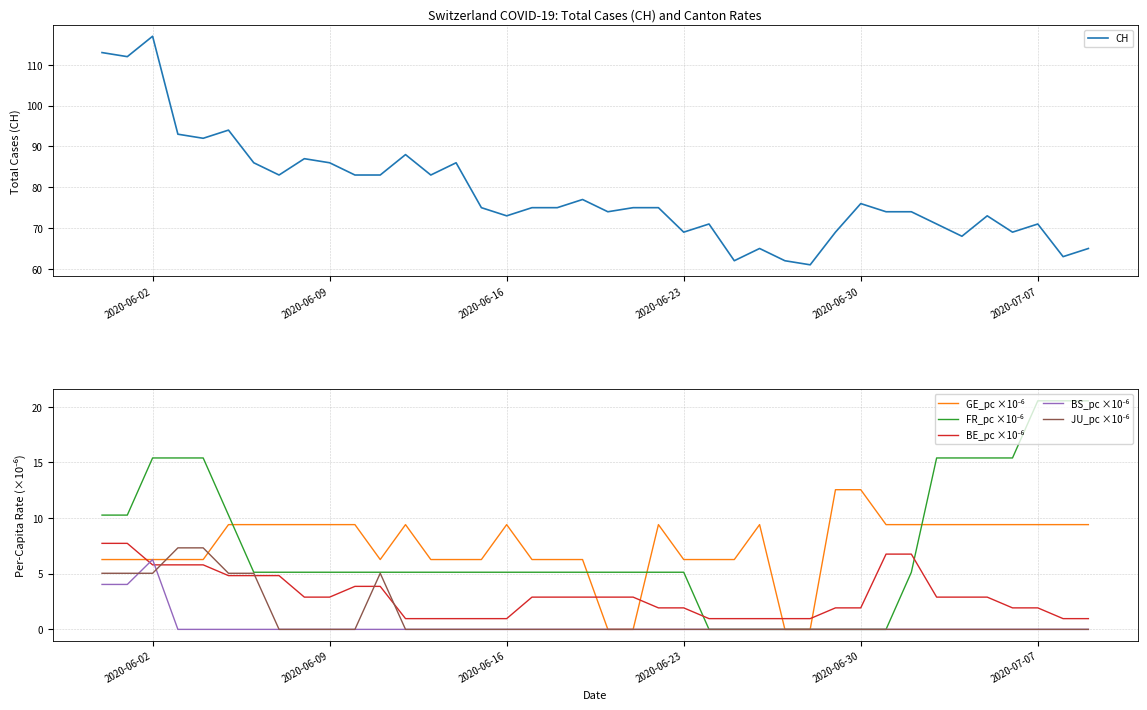

Rank the series by their maximum value, from lowest to highest.

BS_pc ×10⁻⁶, JU_pc ×10⁻⁶, BE_pc ×10⁻⁶, GE_pc ×10⁻⁶, FR_pc ×10⁻⁶, CH